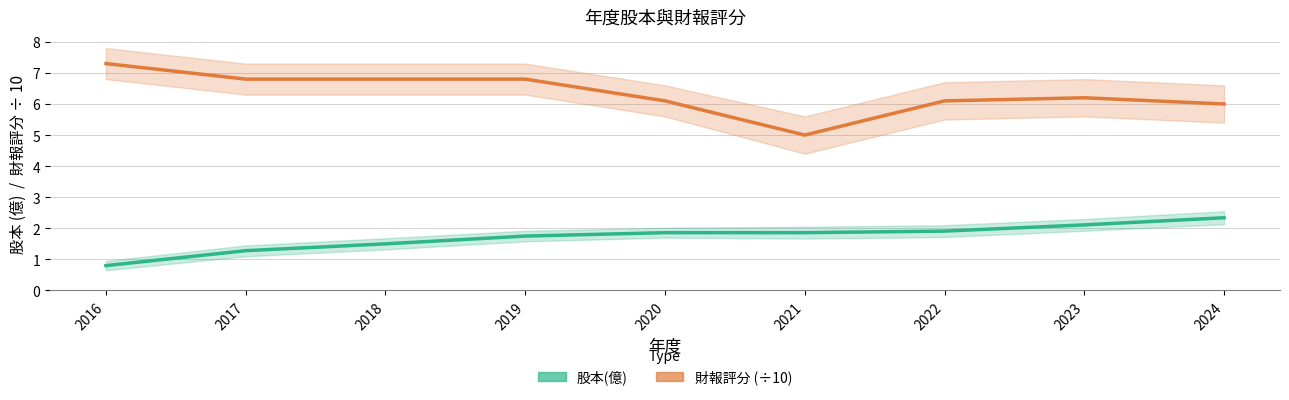

Rank the series at 2016 from lowest to highest value.

股本(億), 財報評分 (÷10)